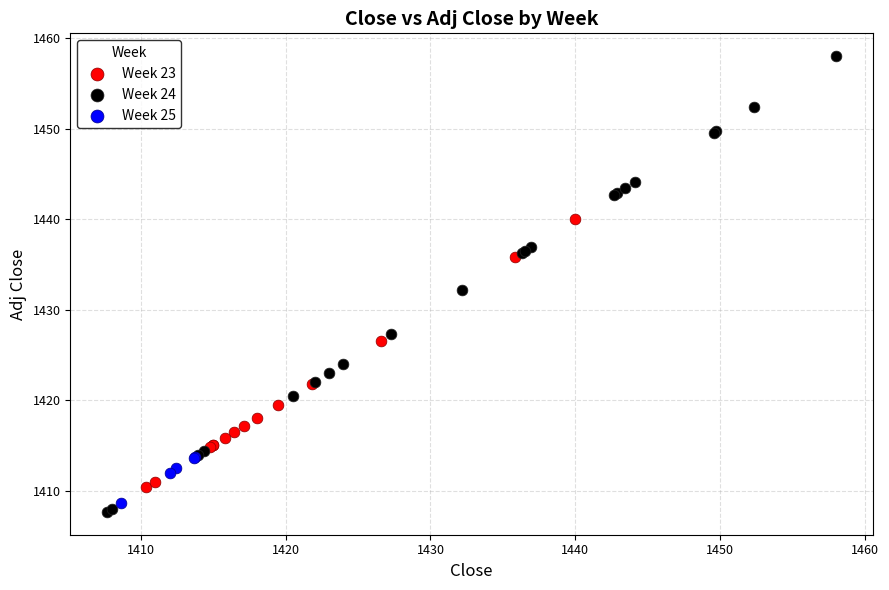

Which series contains the highest Y value?

Week 24